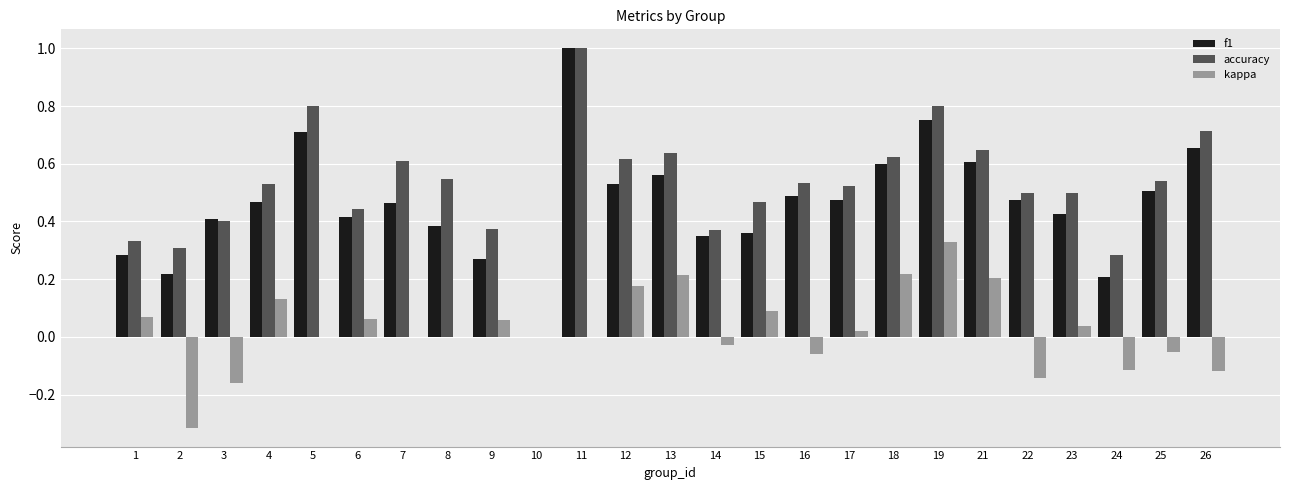

What is the sum of the accuracy values at 13 and 11?

1.6